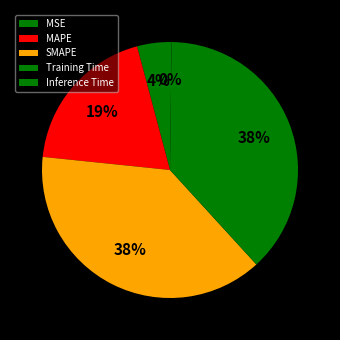

Which category has the biggest portion of the pie?

SMAPE